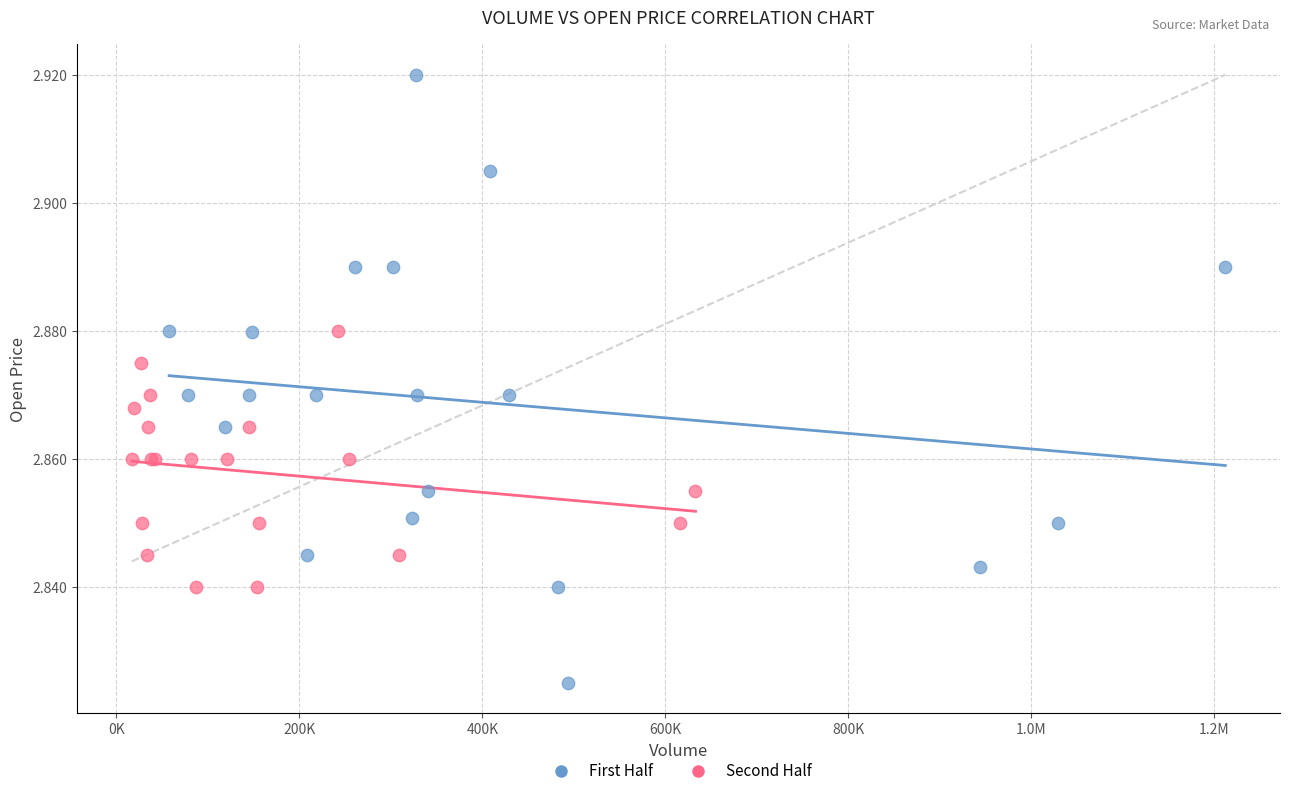

Which series contains the lowest Y value?

First Half